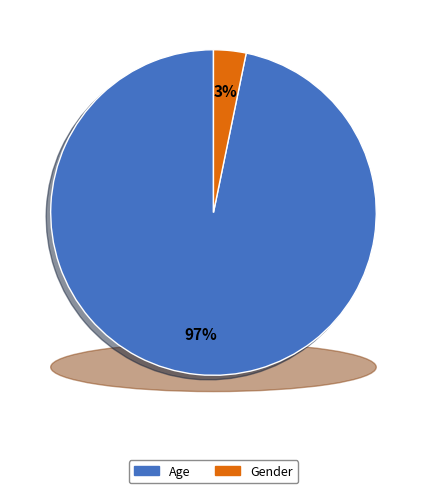

What is the total percentage of Age and Gender?

100.0%